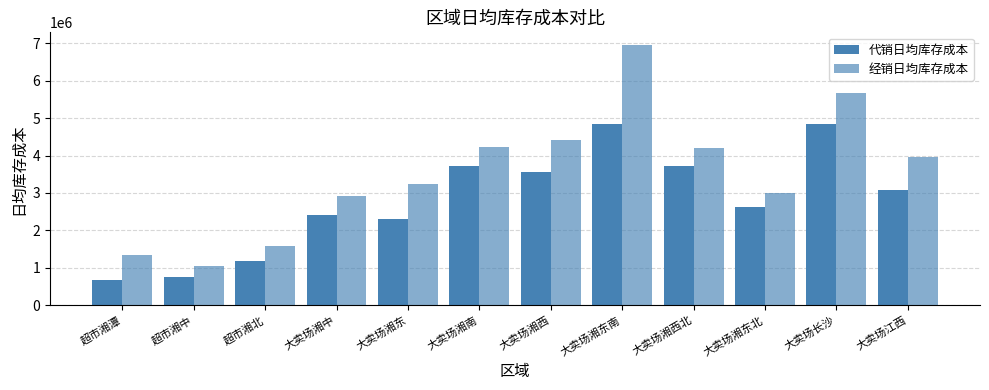

Reading left to right, what are all the values shown in this chart?

代销日均库存成本: 超市湘潭=677523.4	超市湘中=759572.1	超市湘北=1176624.7	大卖场湘中=2403960.2	大卖场湘东=2312048.5	大卖场湘南=3707918.6	大卖场湘西=3553256.1	大卖场湘东南=4835225.8	大卖场湘西北=3721112.2	大卖场湘东北=2616175.3	大卖场长沙=4839673.8	大卖场江西=3082687.9
经销日均库存成本: 超市湘潭=1331626.0	超市湘中=1060343.0	超市湘北=1572067.0	大卖场湘中=2907925.1	大卖场湘东=3243895.7	大卖场湘南=4237236.0	大卖场湘西=4403970.0	大卖场湘东南=6943714.2	大卖场湘西北=4191032.4	大卖场湘东北=3001954.9	大卖场长沙=5657948.8	大卖场江西=3973460.2